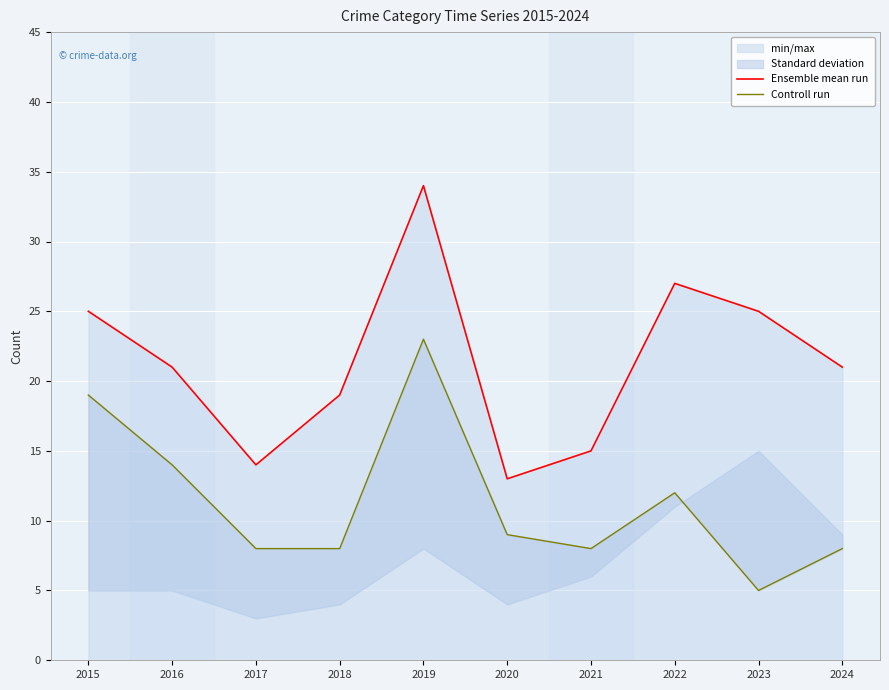

The Ensemble mean run series shows 21 at 2024. True or false?

True